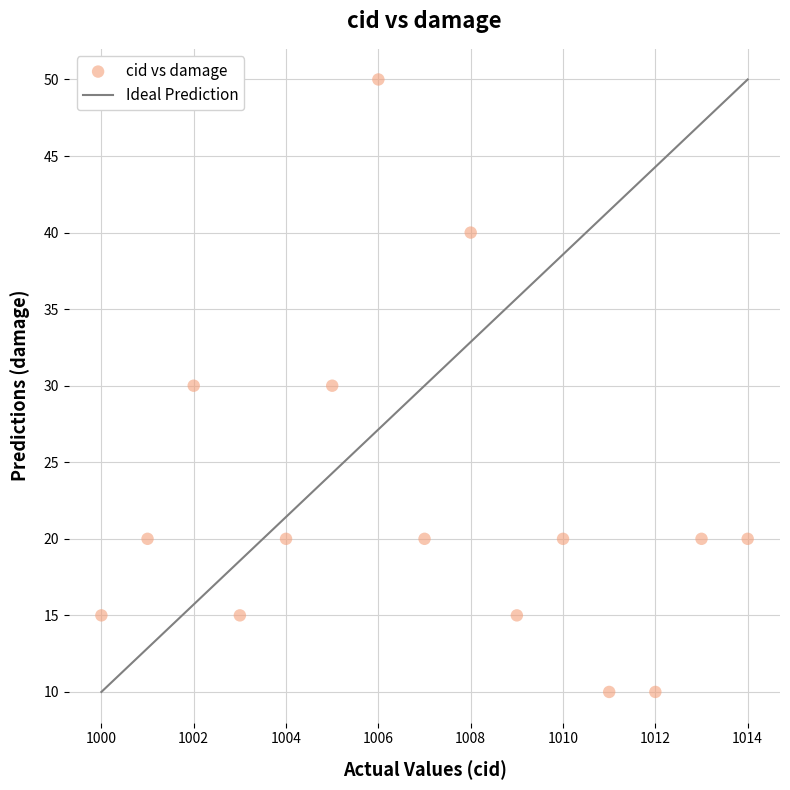

What is the range of Y values (max minus min)?

40